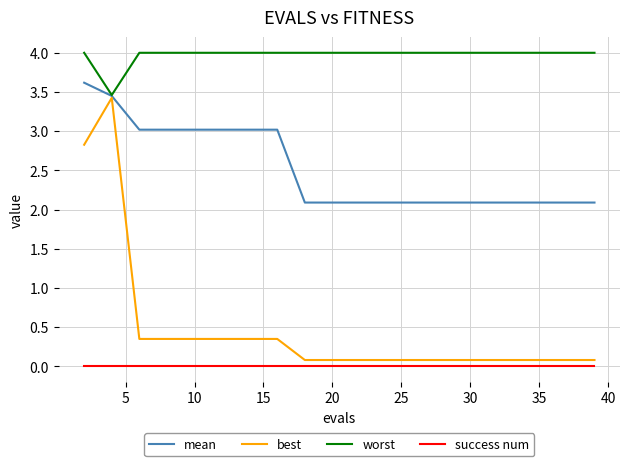

Is this an area chart (filled region under the line)?

No